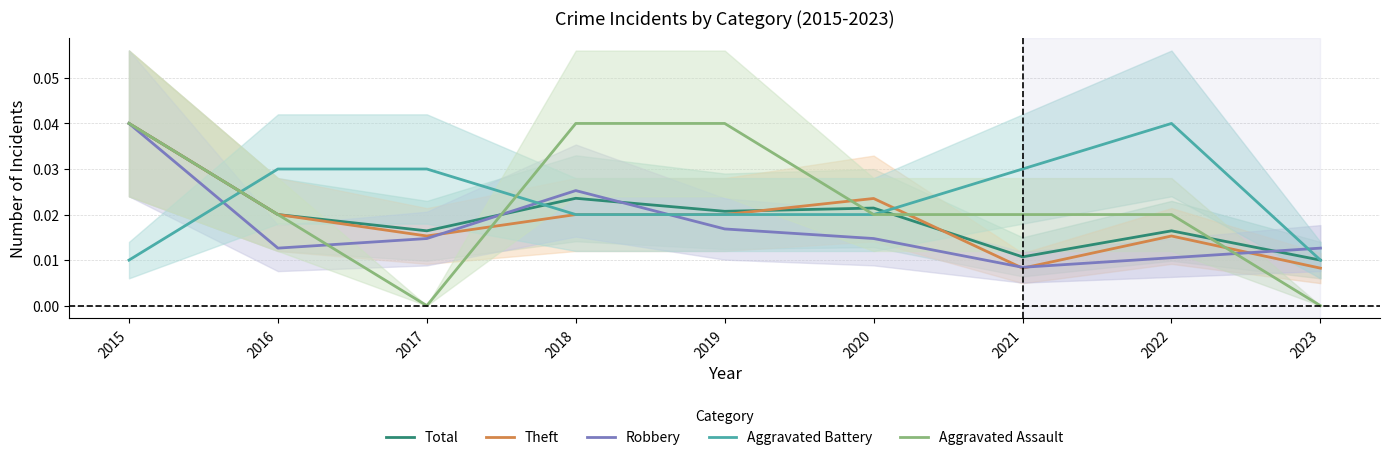

How many distinct data groups are displayed?

5